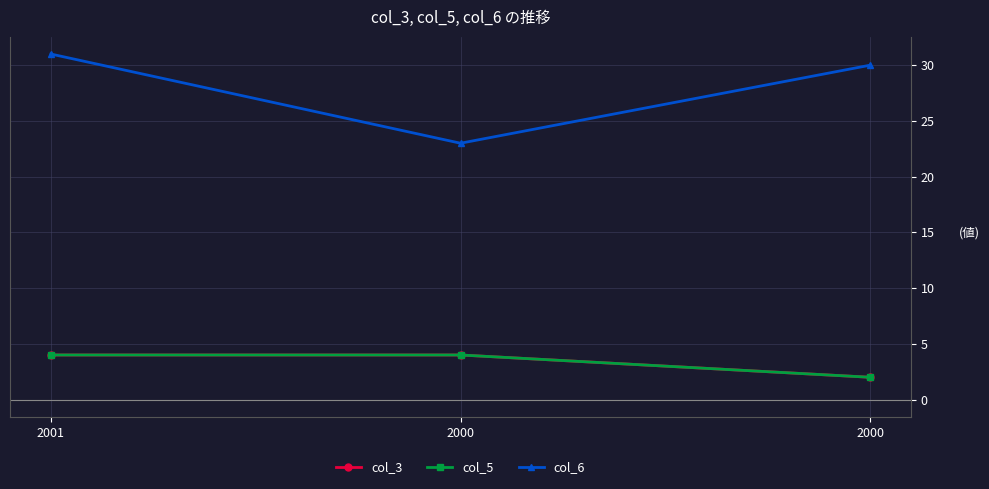

Is this an area chart (filled region under the line)?

No